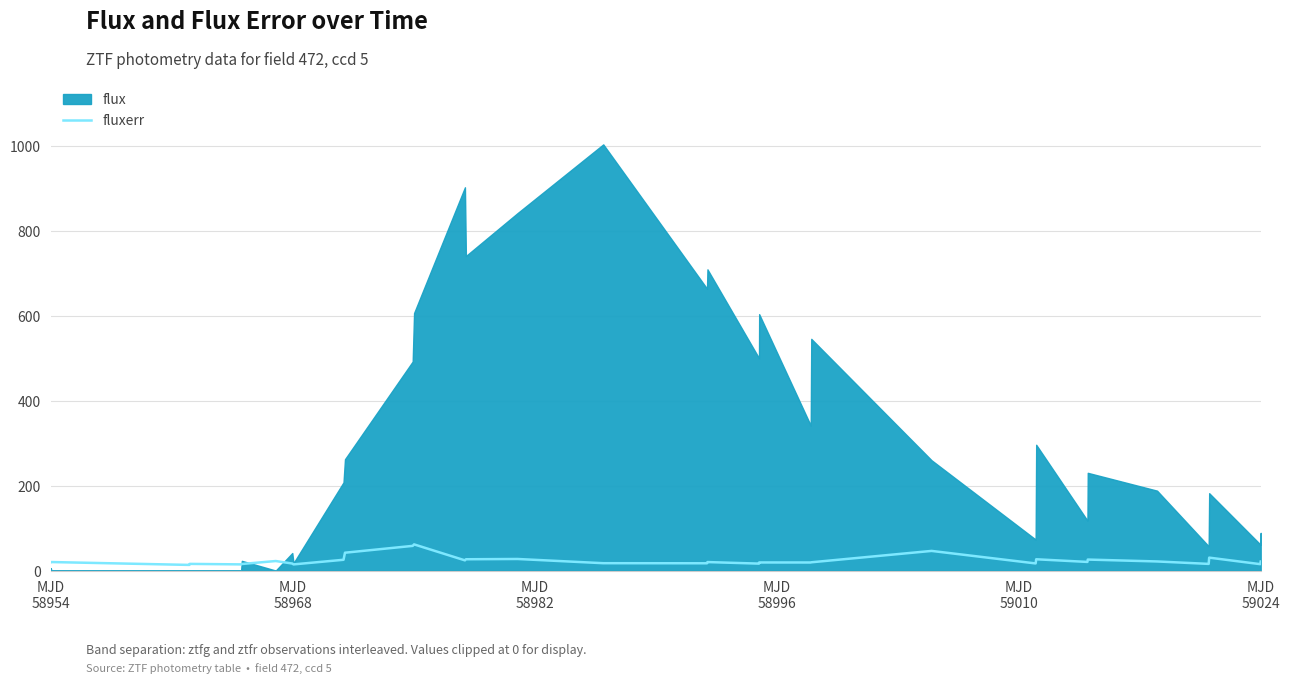

The chart shows a value of 16.3 at 13. True or false?

False